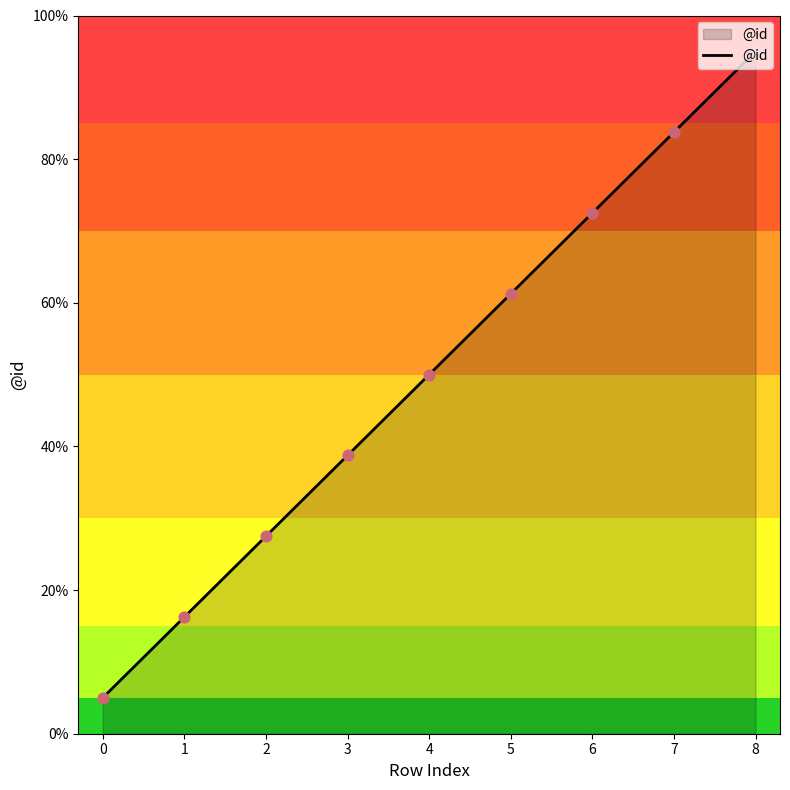

Approximately how many times larger is the value at 7 compared to 4?

1.7